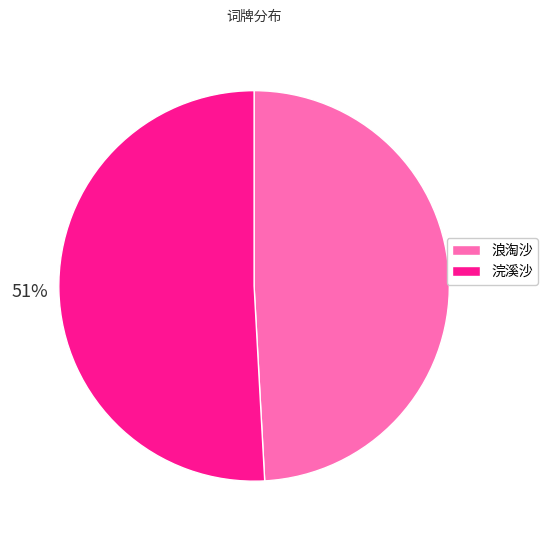

To the nearest percent, what portion does 浣溪沙 represent?

51%